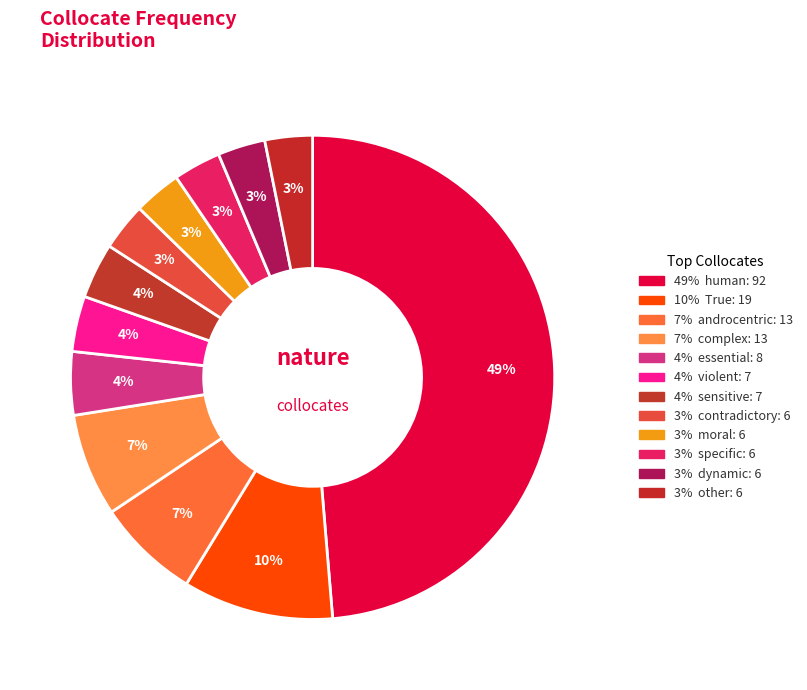

Count the number of slices in the pie.

12